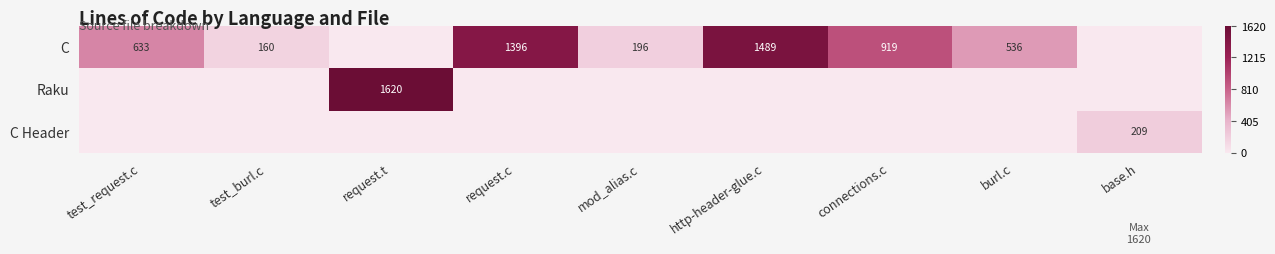

The C series shows 68 at mod_alias.c. True or false?

False